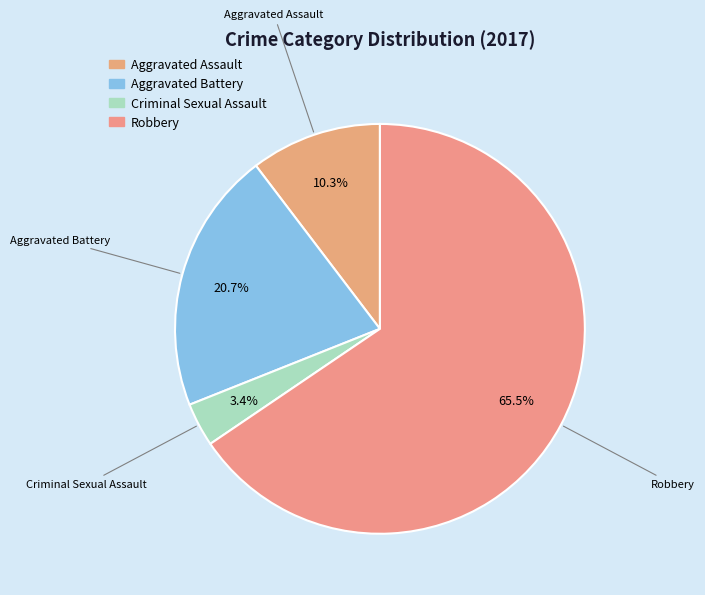

What percentage is NOT represented by Aggravated Assault?

89.7%